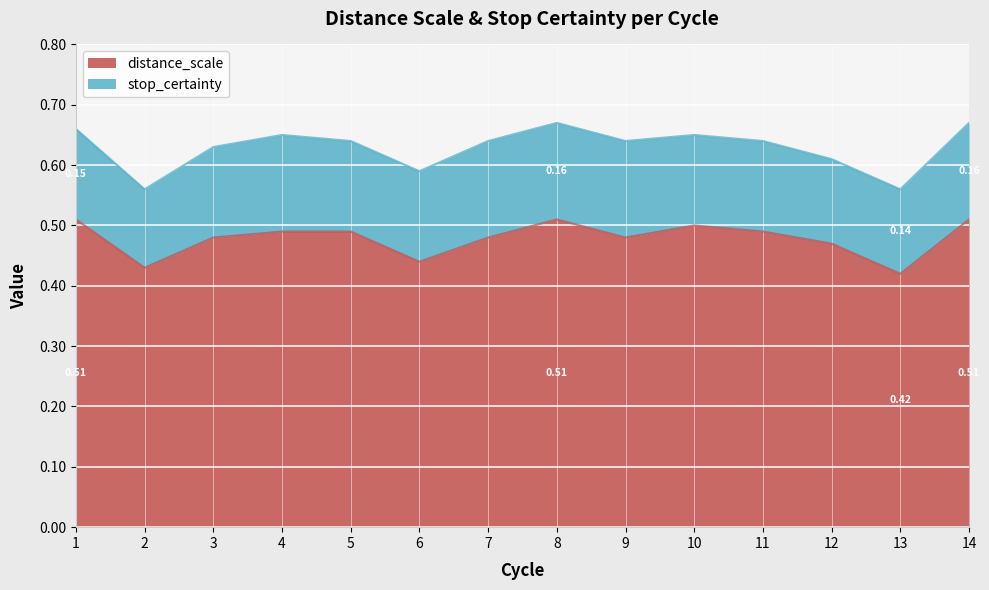

Reading left to right, list all the values displayed in this chart.

1=0.5	2=0.4	3=0.5	4=0.5	5=0.5	6=0.4	7=0.5	8=0.5	9=0.5	10=0.5	11=0.5	12=0.5	13=0.4	14=0.5